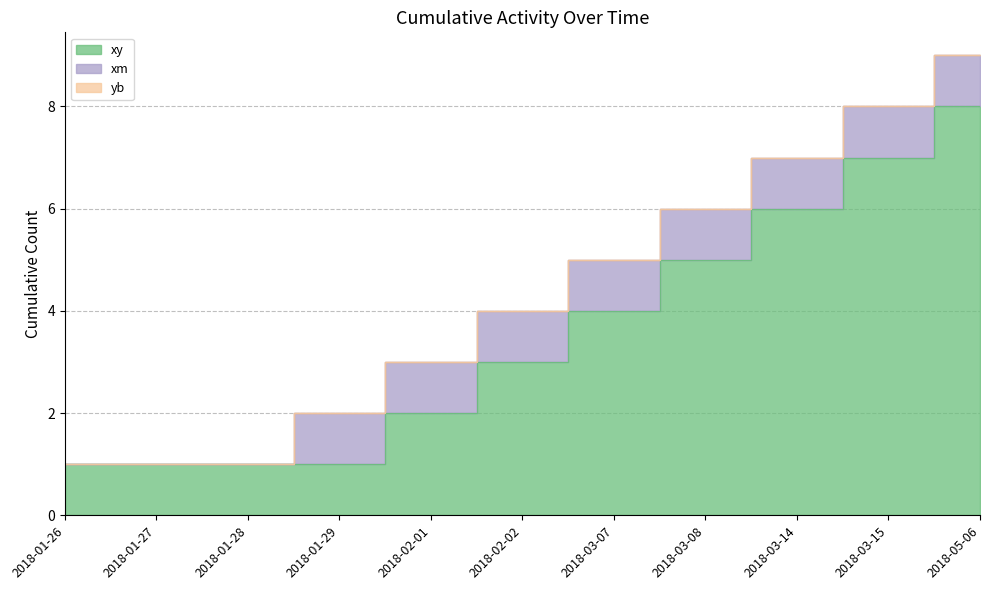

Which series changed the most between 2018-01-26 and 2018-02-02?

xy